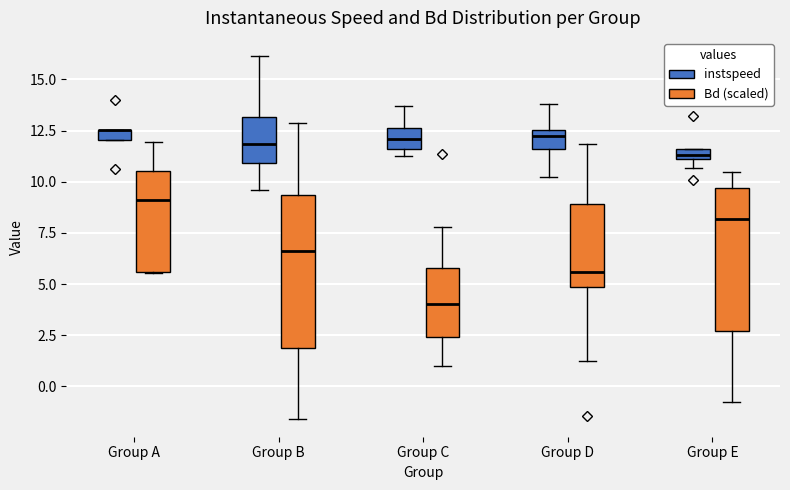

Where does the median line of the box for Group D (instspeed) sit on the y-axis? The values are not printed on the chart, so give them approximately, as read against the axis.

12.0